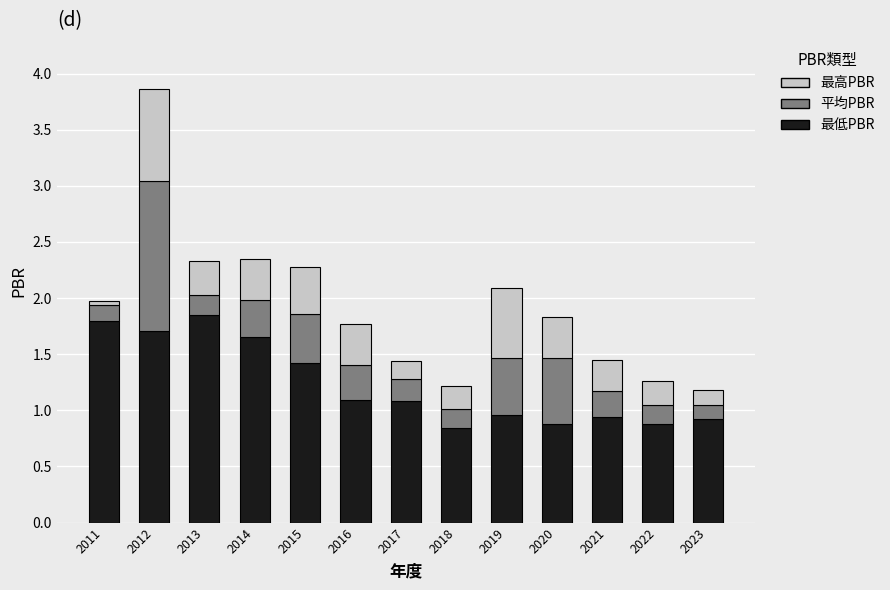

How many data points in 最低PBR are less than 1?

6